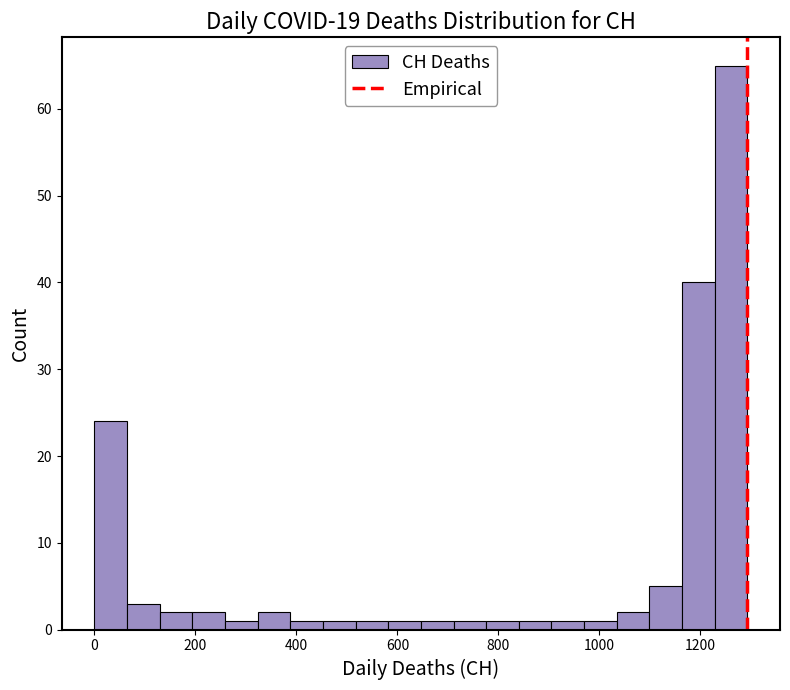

Around what value on the x-axis is the tallest bar? Give the approximate position of its centre, as read against the axis.

1260